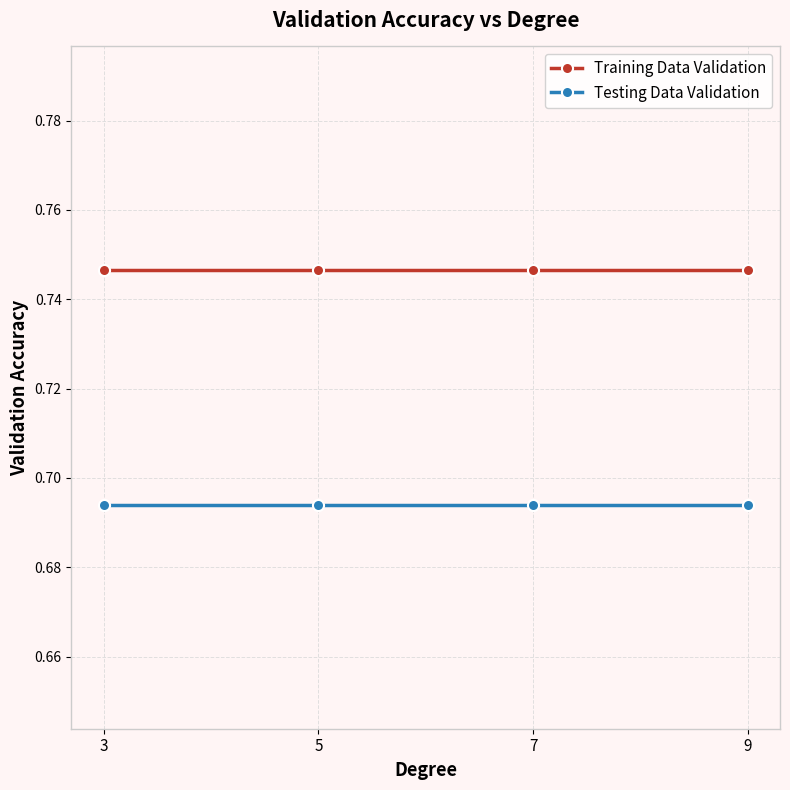

True or false: Testing Data Validation and Training Data Validation cross at least once.

False